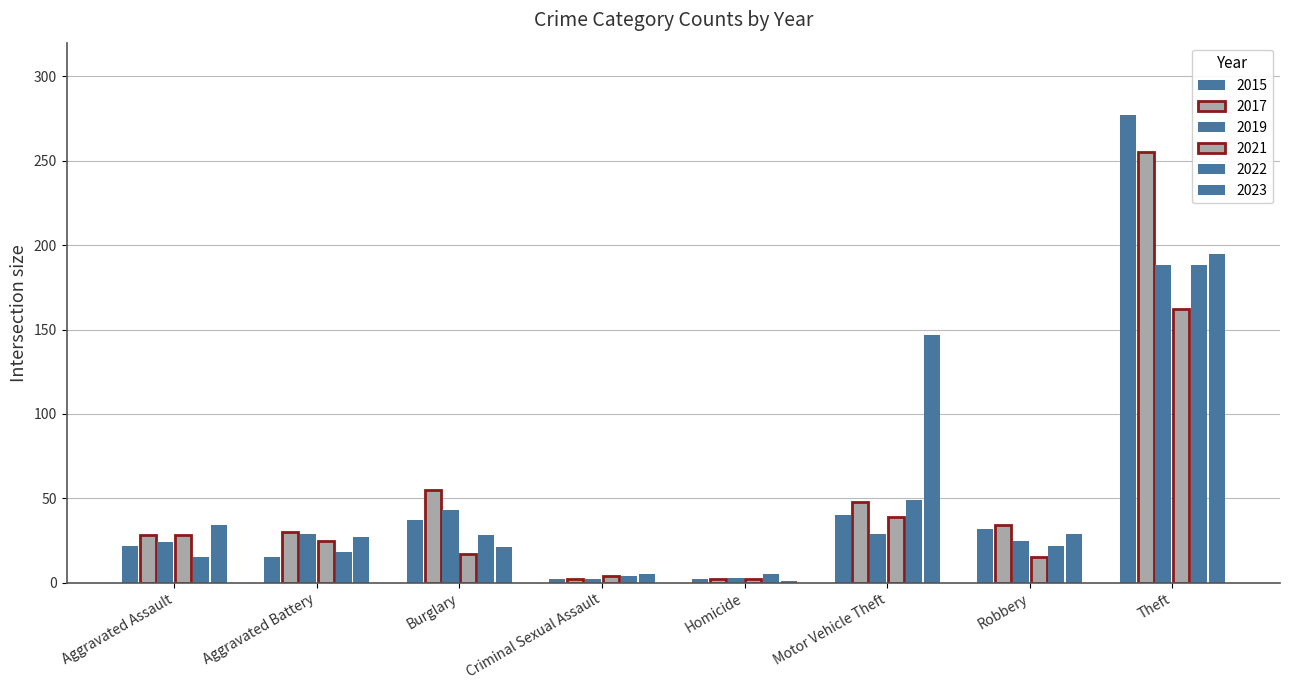

Which series changed the most between Aggravated Battery and Burglary?

2017